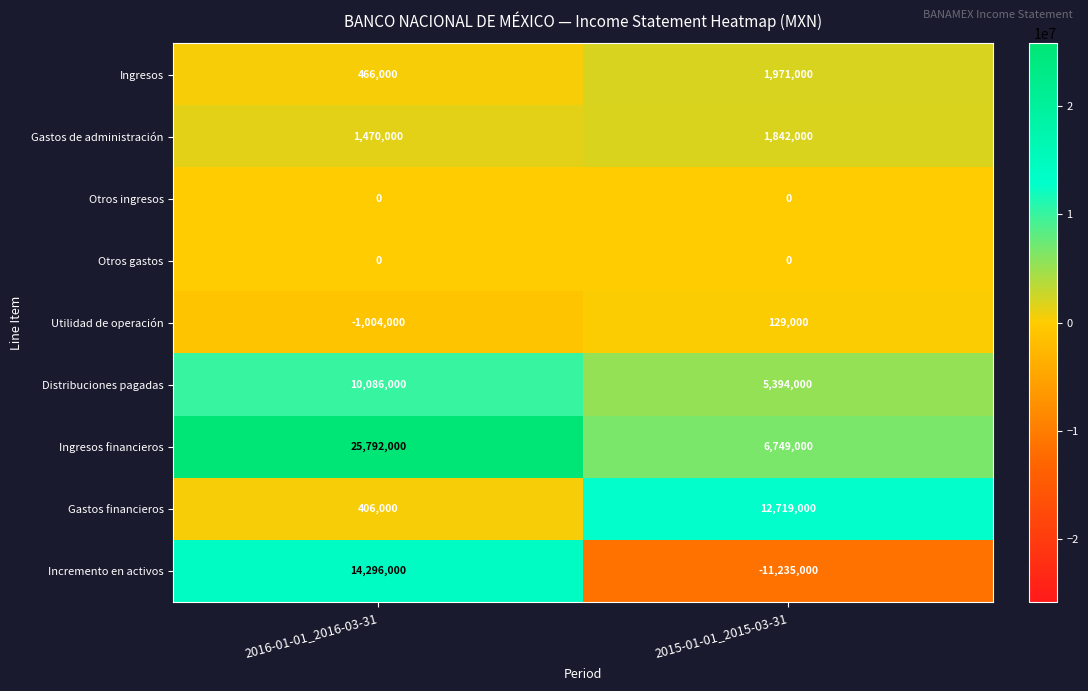

Which category has the lowest value across all series?

2015-01-01_2015-03-31